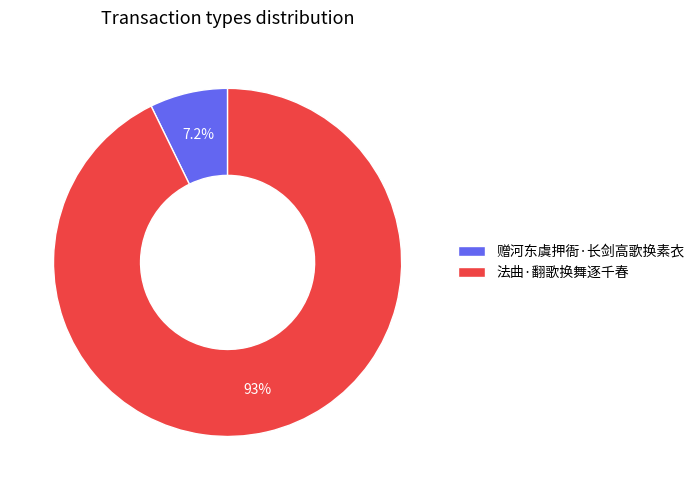

To the nearest percent, what is the combined percentage of 赠河东虞押衙·长剑高歌换素衣 and 法曲·翻歌换舞逐千春?

100%